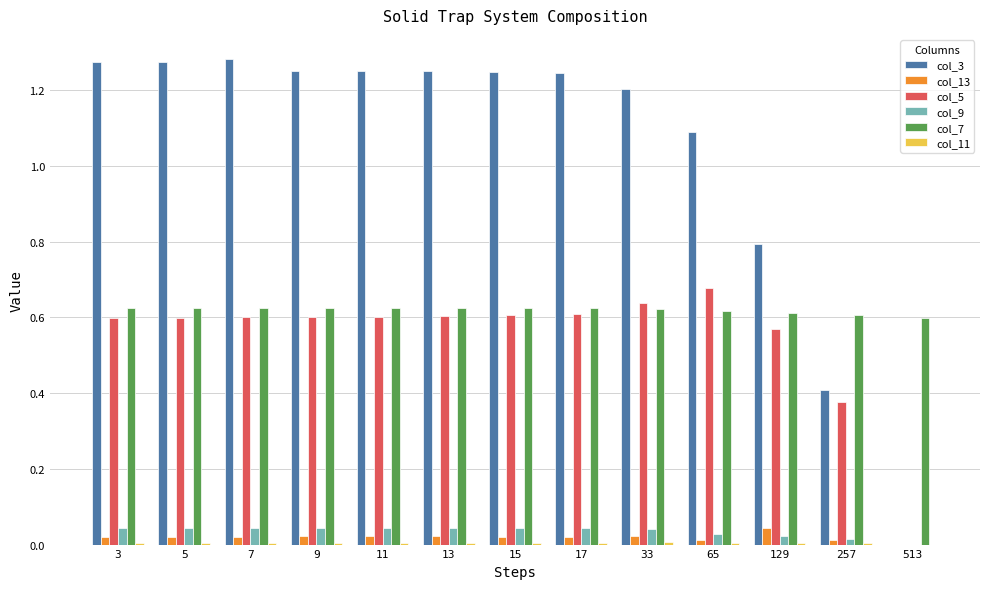

The value of col_13 at 13 is 0.0. True or false?

True